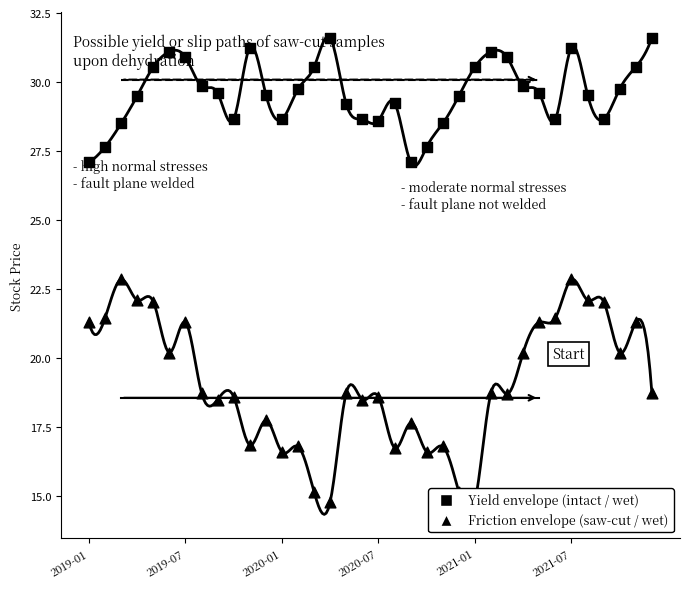

Which series reaches the minimum Y coordinate?

Friction envelope (saw-cut / wet)